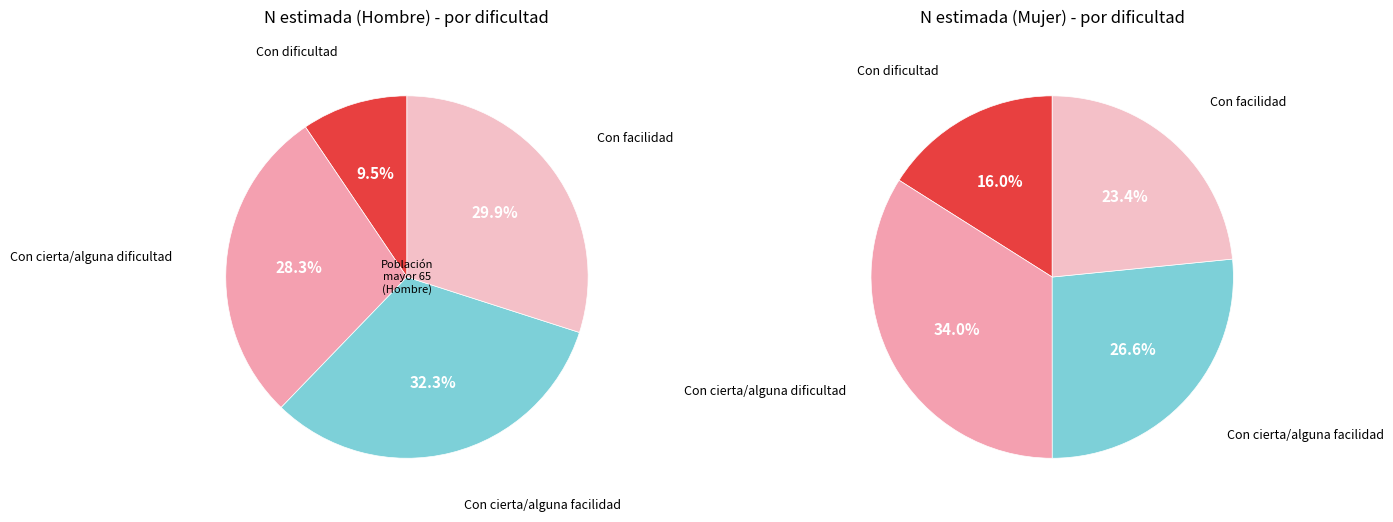

Is Con cierta/alguna facilidad the majority of the pie?

No